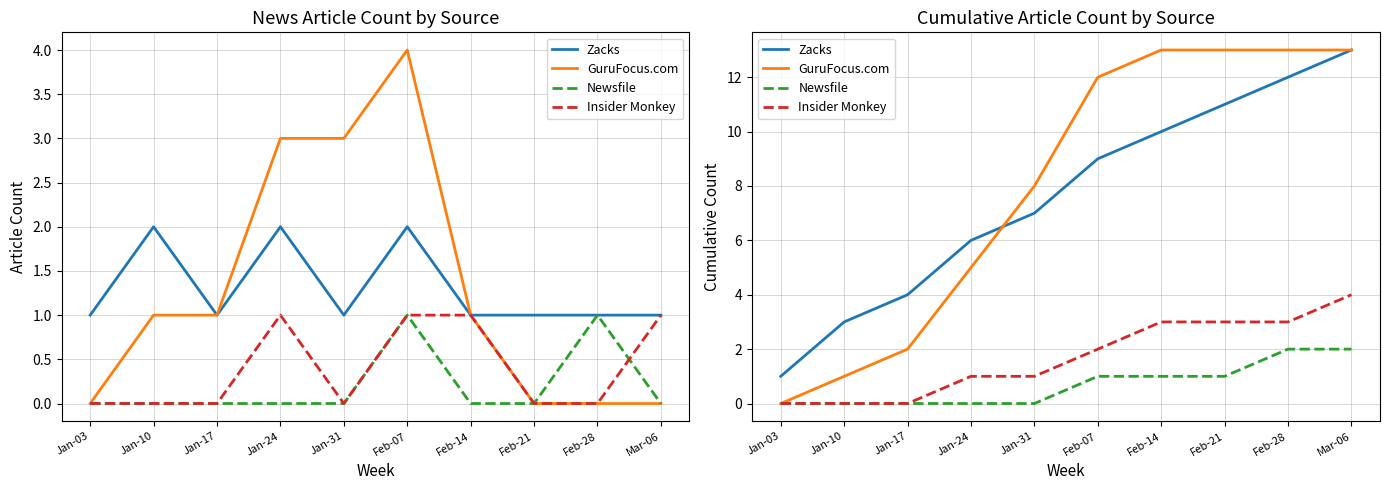

Between Jan-31 and Feb-21, which series saw the biggest shift?

GuruFocus.com